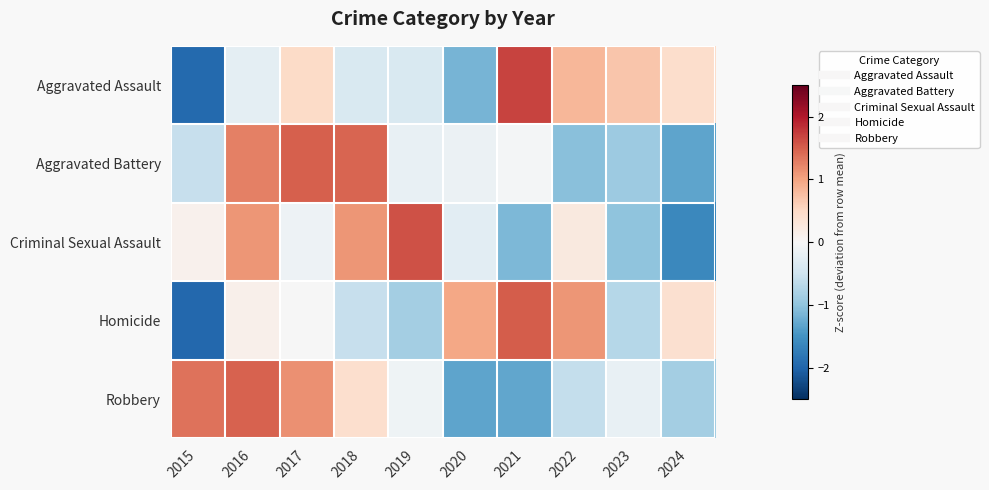

Count the number of data series in this chart.

5